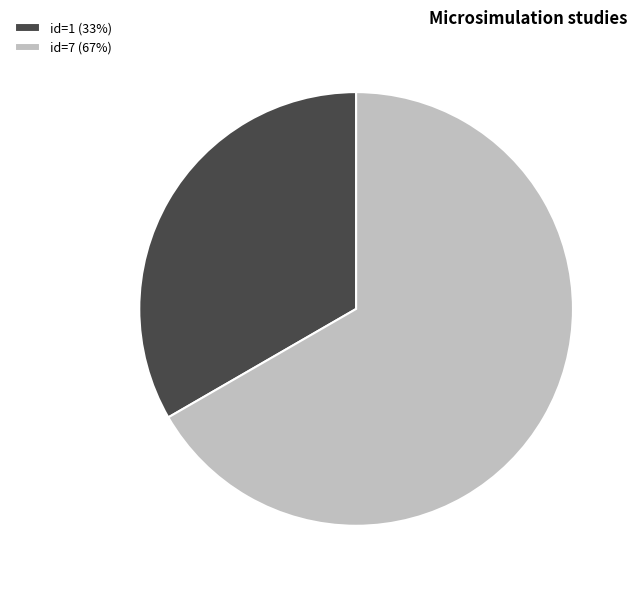

Which slice is the largest?

id=7 (67%)